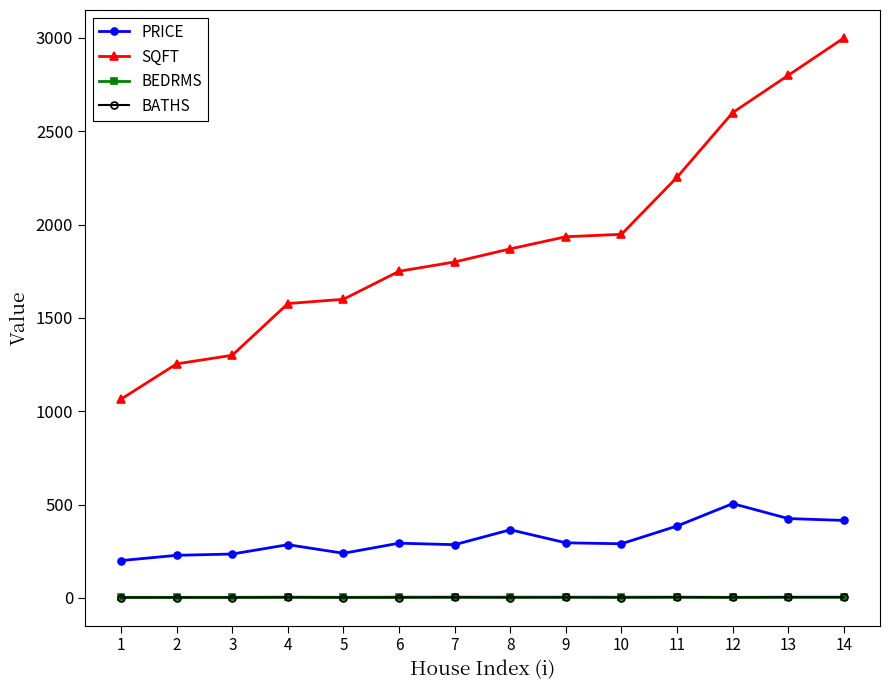

Which series has the largest range (max minus min)?

SQFT